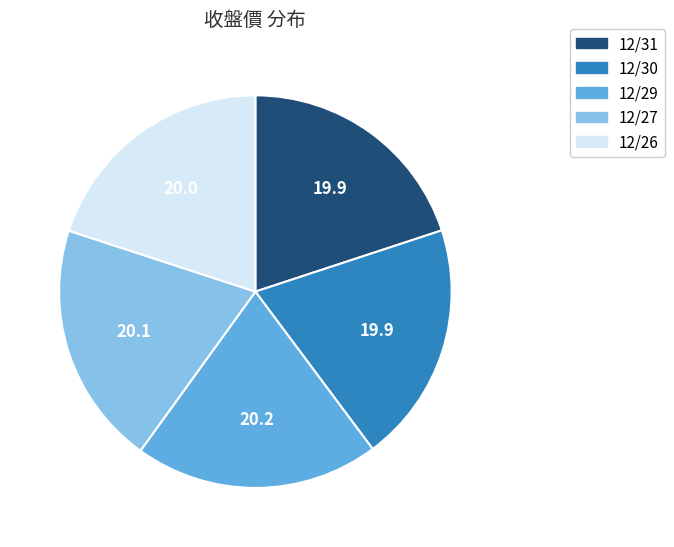

Do 12/31 and 12/26 together represent more than half of the pie?

No